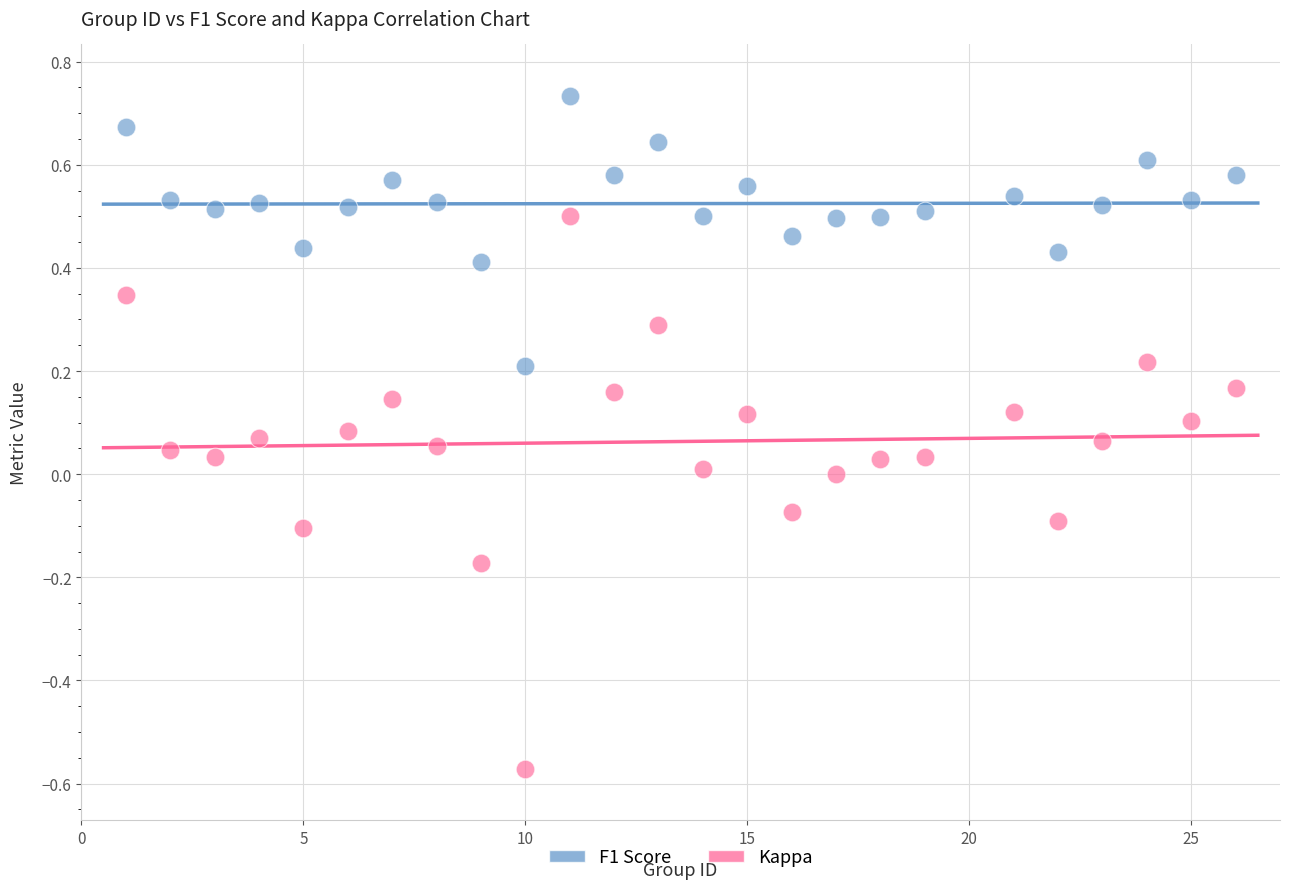

Across all data points, what is the range of X values (max minus min)?

25.0